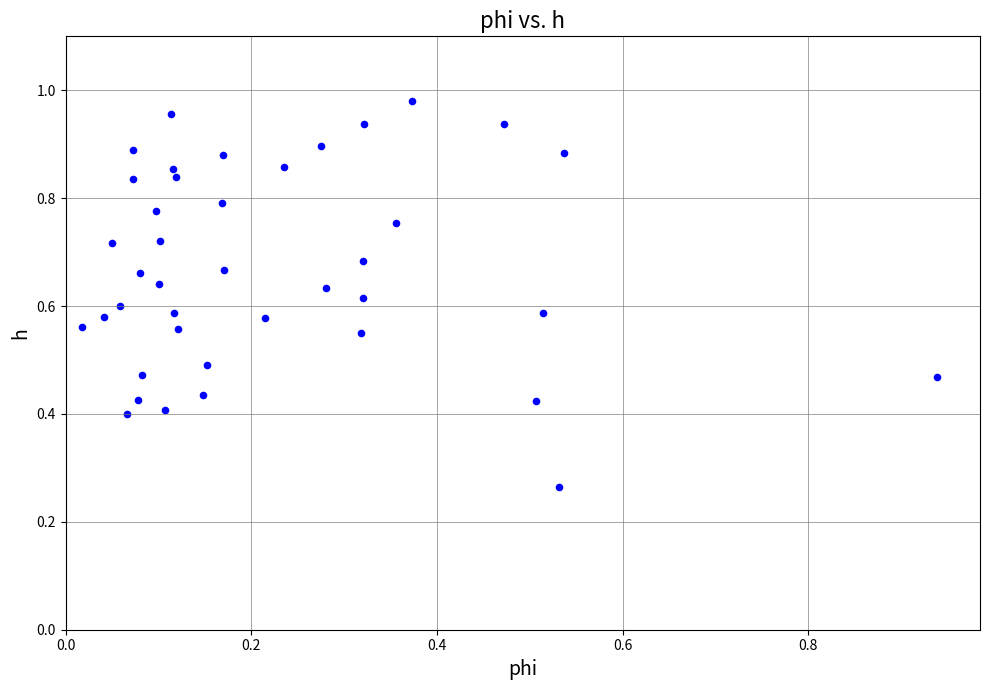

How many data points are displayed?

40